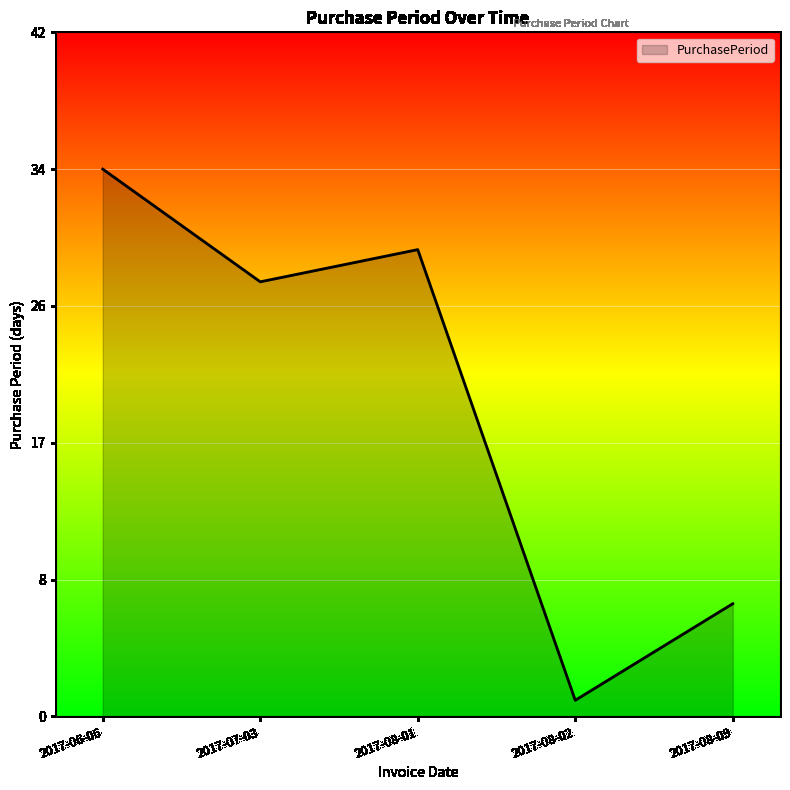

What is the label of the 3rd point from the left?

2017-08-01